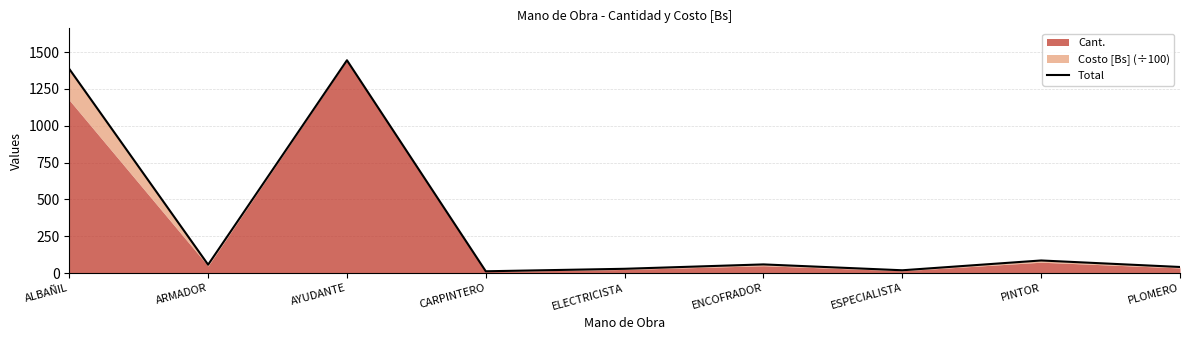

Rank the categories by value from lowest to highest.

CARPINTERO, ESPECIALISTA, ELECTRICISTA, PLOMERO, ARMADOR, ENCOFRADOR, PINTOR, ALBAÑIL, AYUDANTE